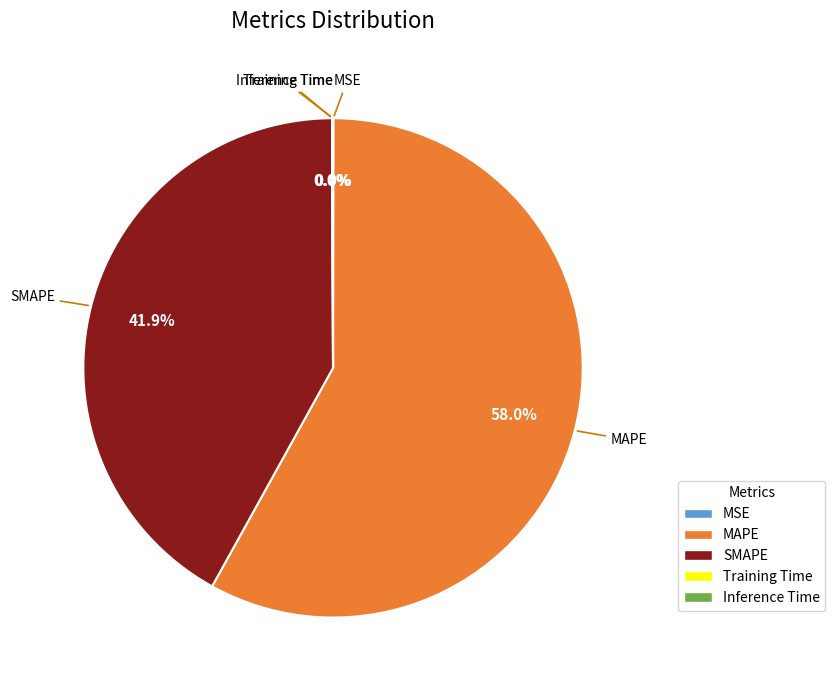

Which slice represents more than half of the pie?

MAPE